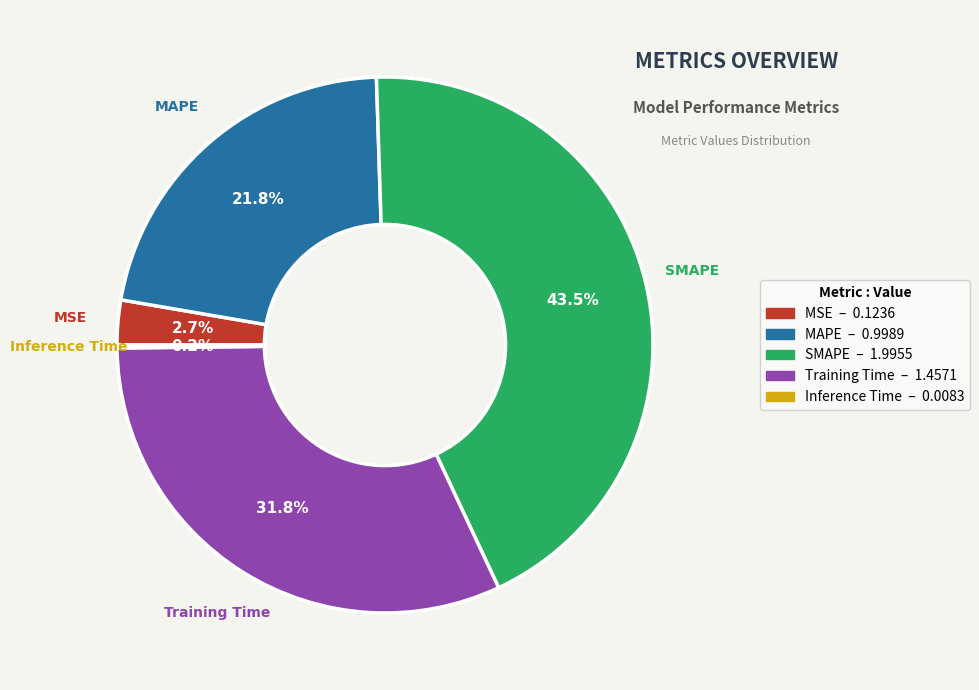

Which has a higher value, SMAPE or MSE?

SMAPE